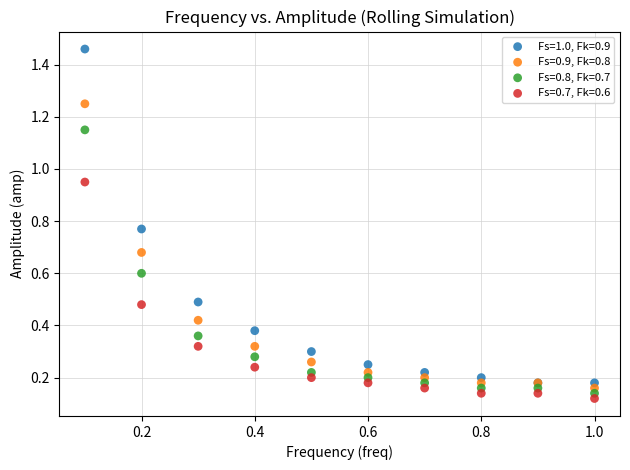

What are all the series names shown in the legend?

Fs=1.0, Fk=0.9, Fs=0.9, Fk=0.8, Fs=0.8, Fk=0.7, Fs=0.7, Fk=0.6